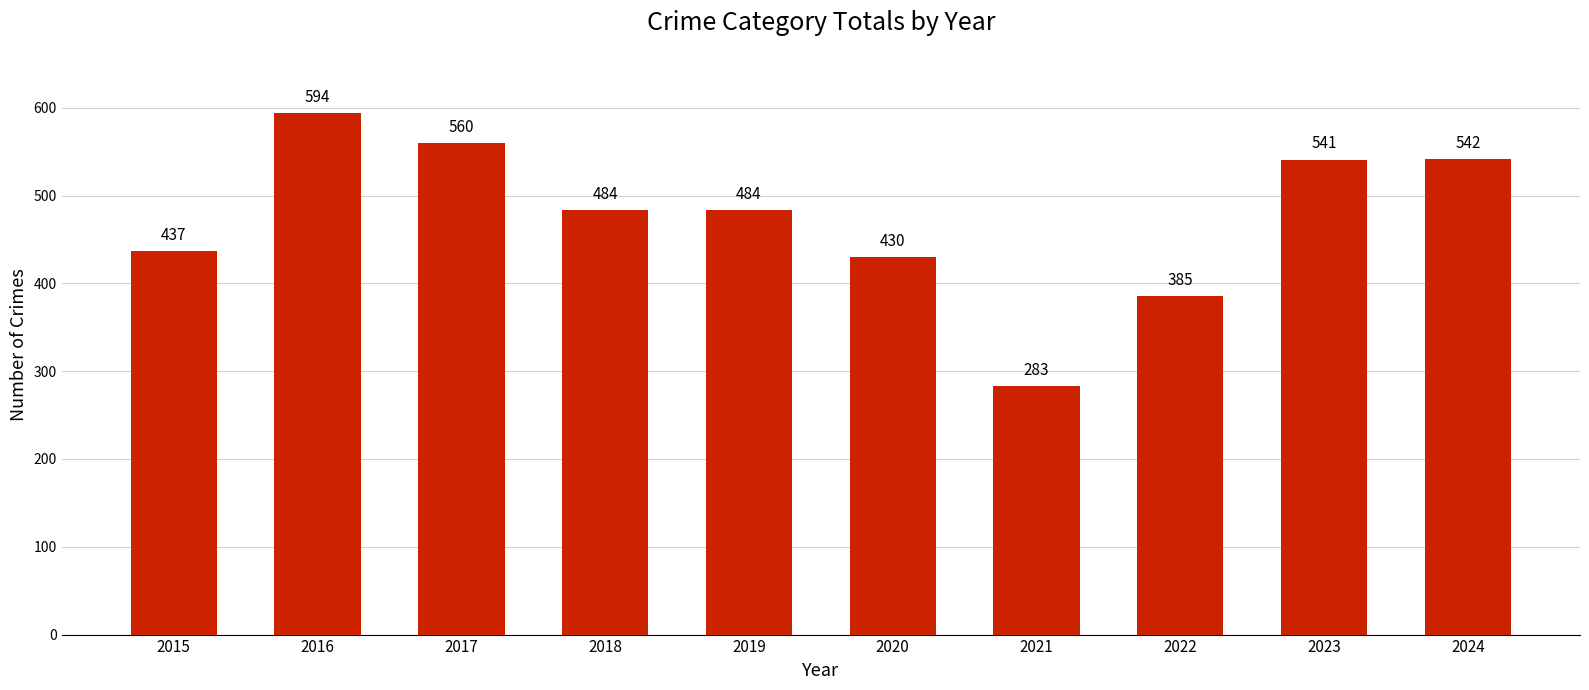

What is the value of the 10th bar from the left?

542